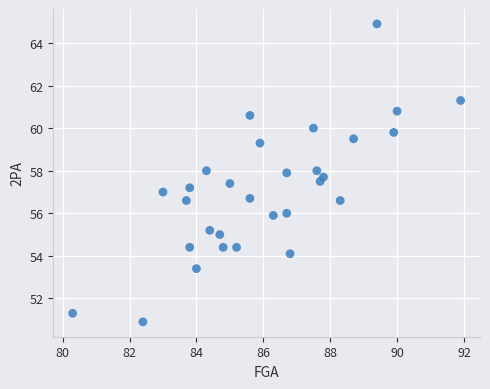

What is the range of Y values (max minus min)?

14.0